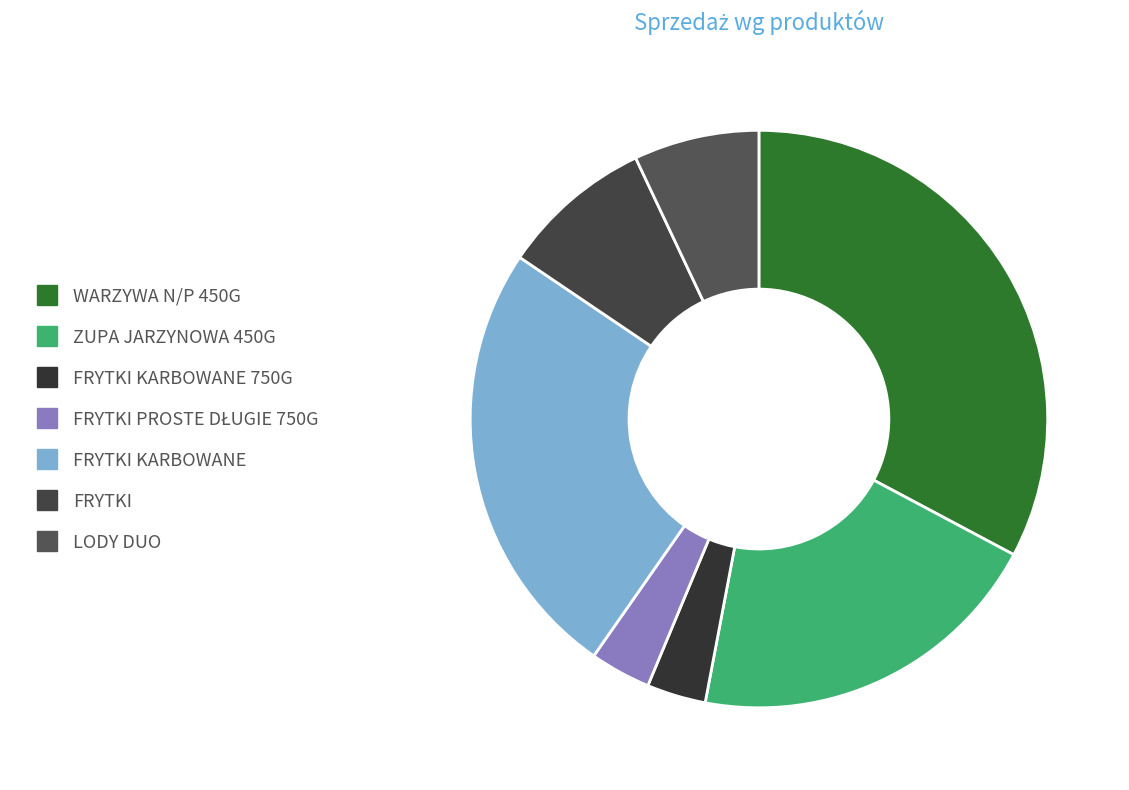

How many slices are in this pie chart?

7